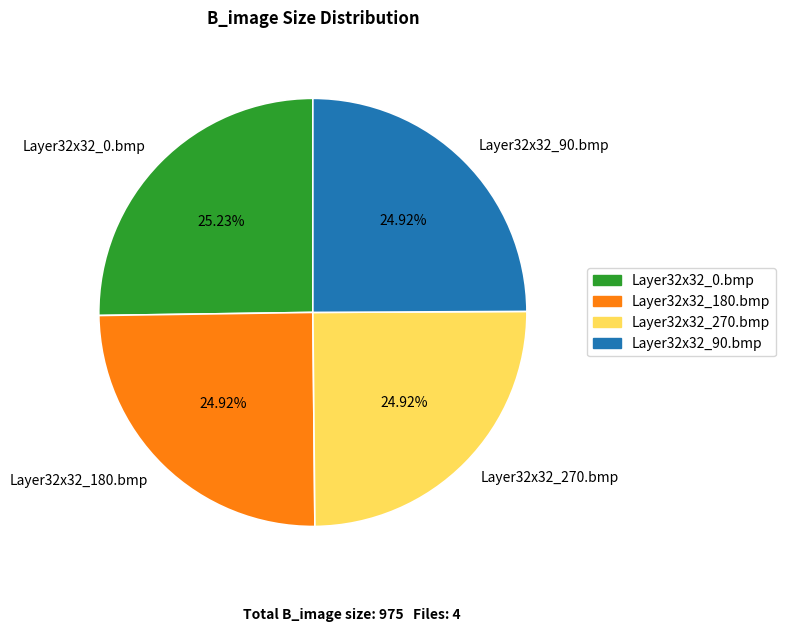

True or false: Layer32x32_180.bmp accounts for 12% of the total.

False